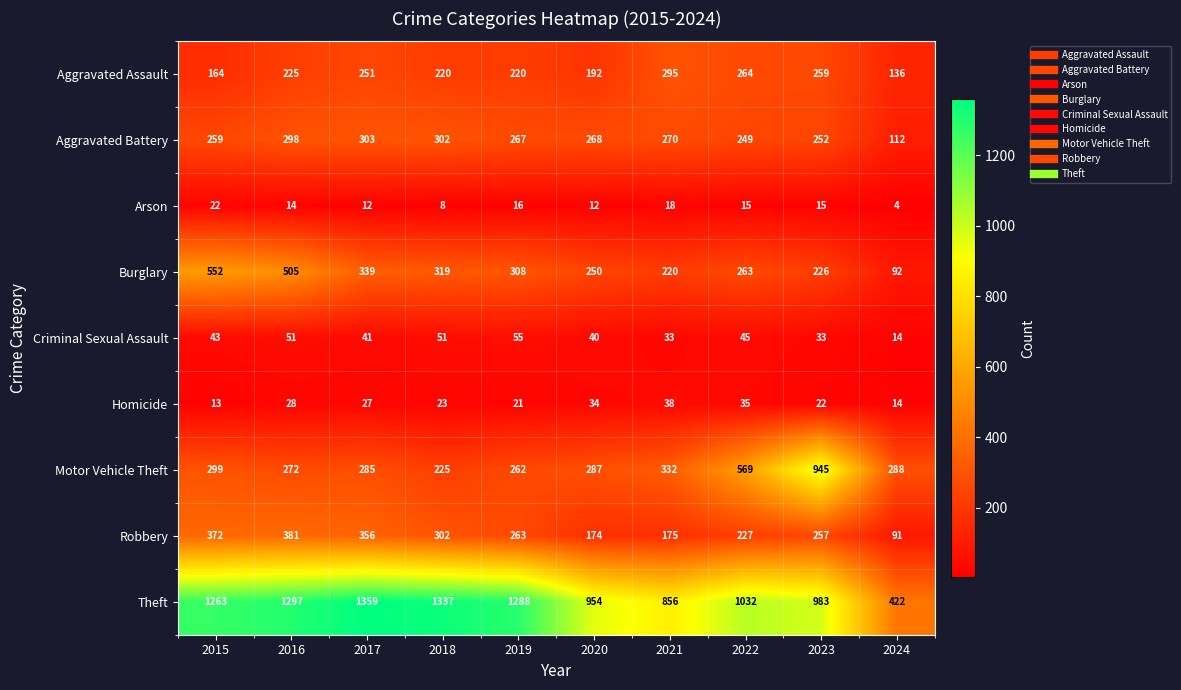

How many data points does each series have?

10